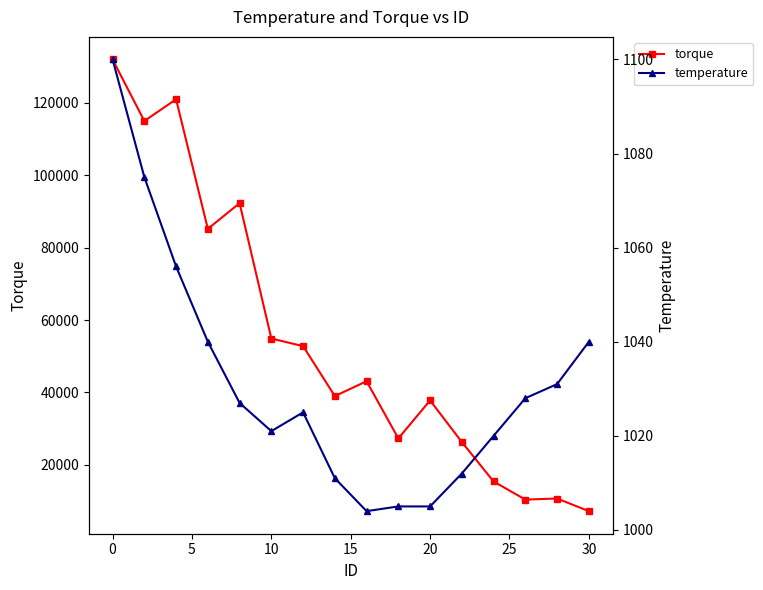

Which series has the widest spread of values?

torque